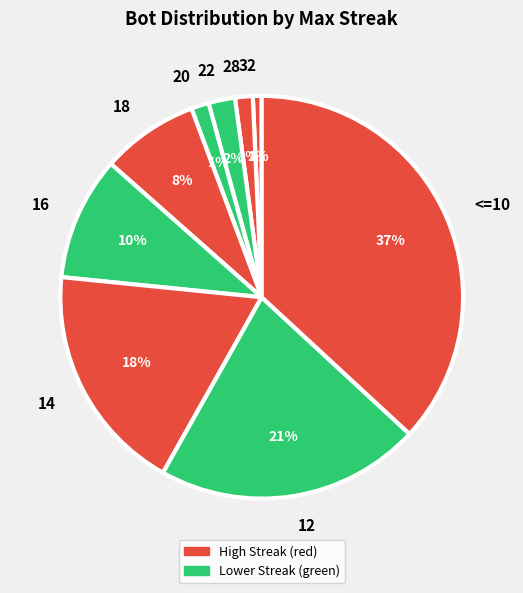

Between 12 and 14, which is larger?

12